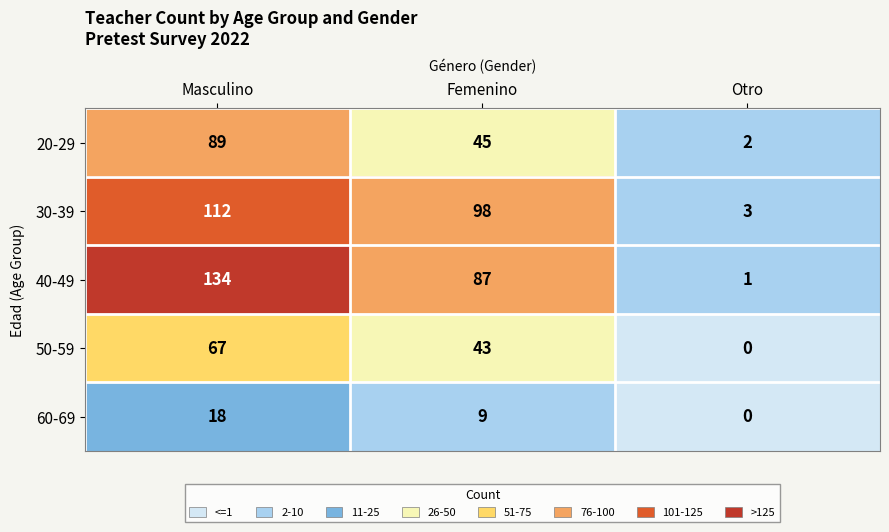

What is the difference between the 30-39 values at Otro and Femenino?

95